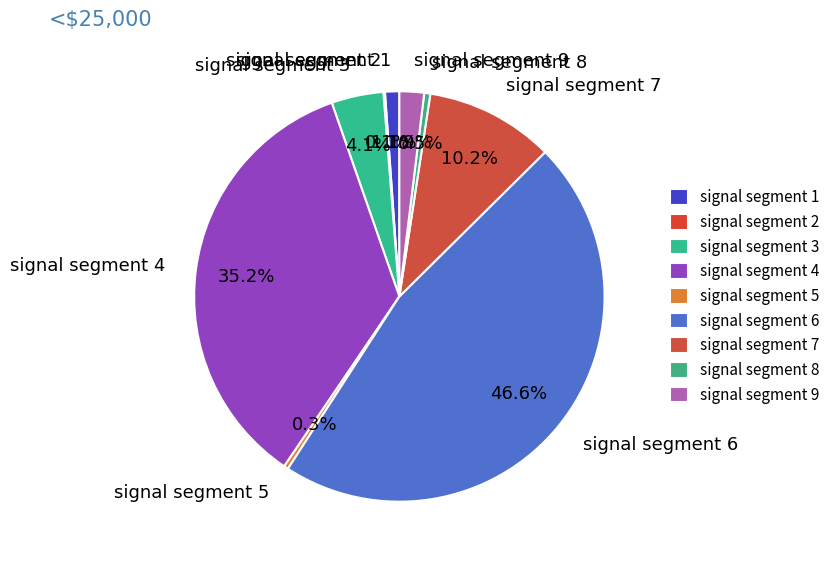

Is there a majority slice in this chart?

No